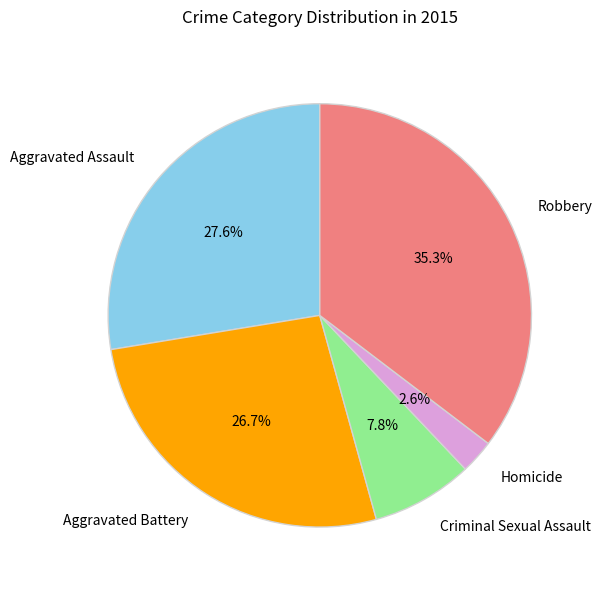

Do Homicide and Aggravated Battery together represent more than half of the pie?

No